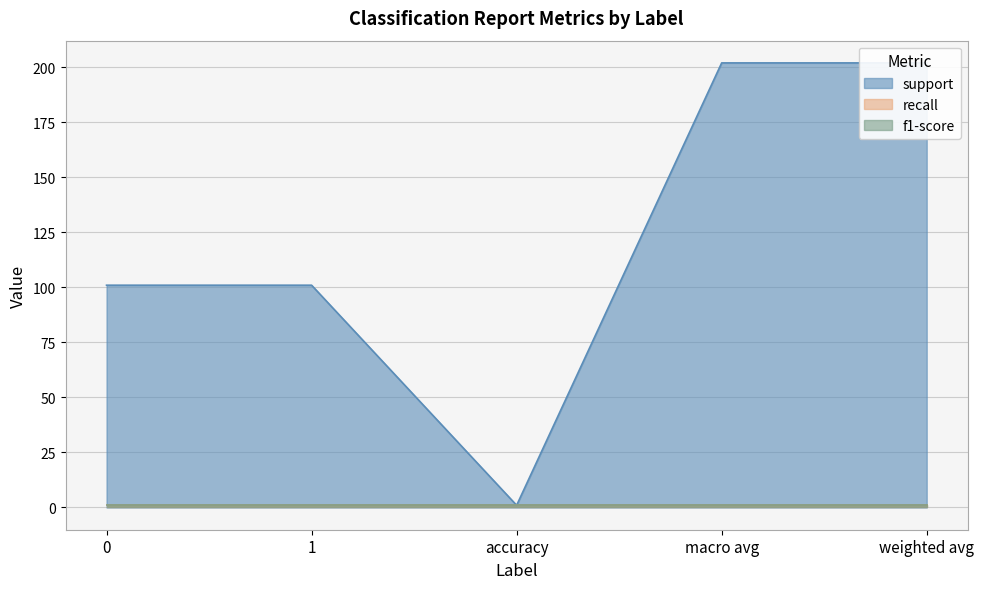

True or false: f1-score has a value of 2 at 1.

False